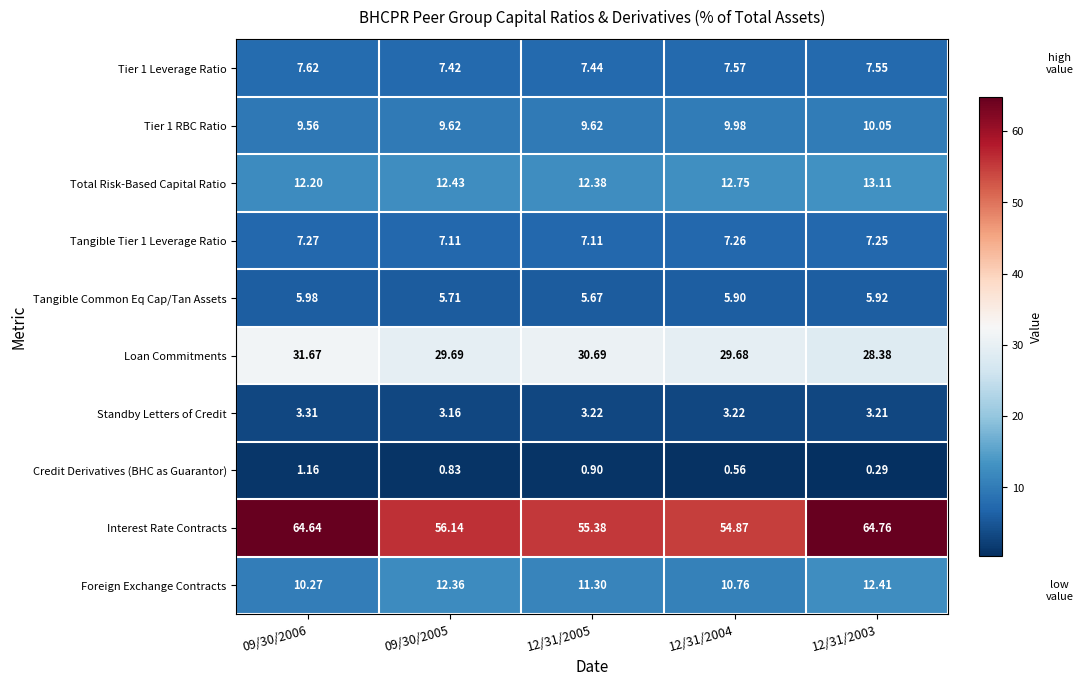

Is the value of Tier 1 Leverage Ratio at 12/31/2004 greater than the value of Tier 1 RBC Ratio at 09/30/2005?

No